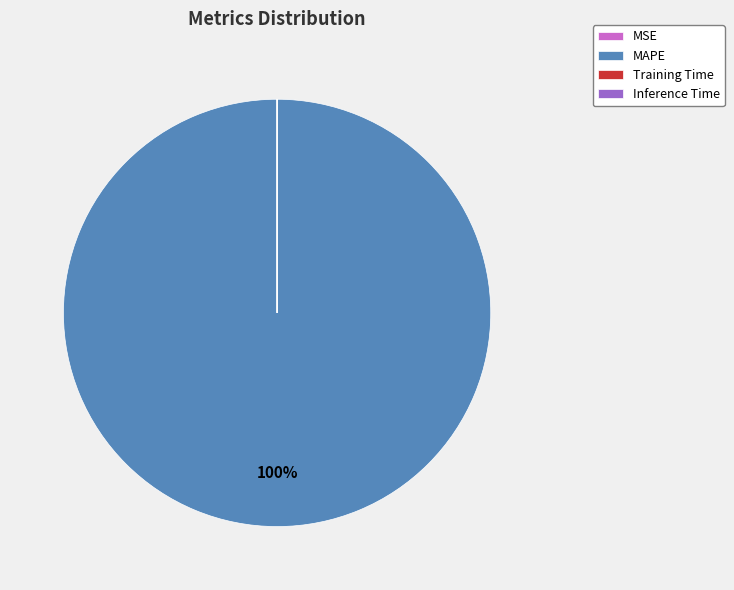

Is it true that MAPE is 100% of the pie?

True